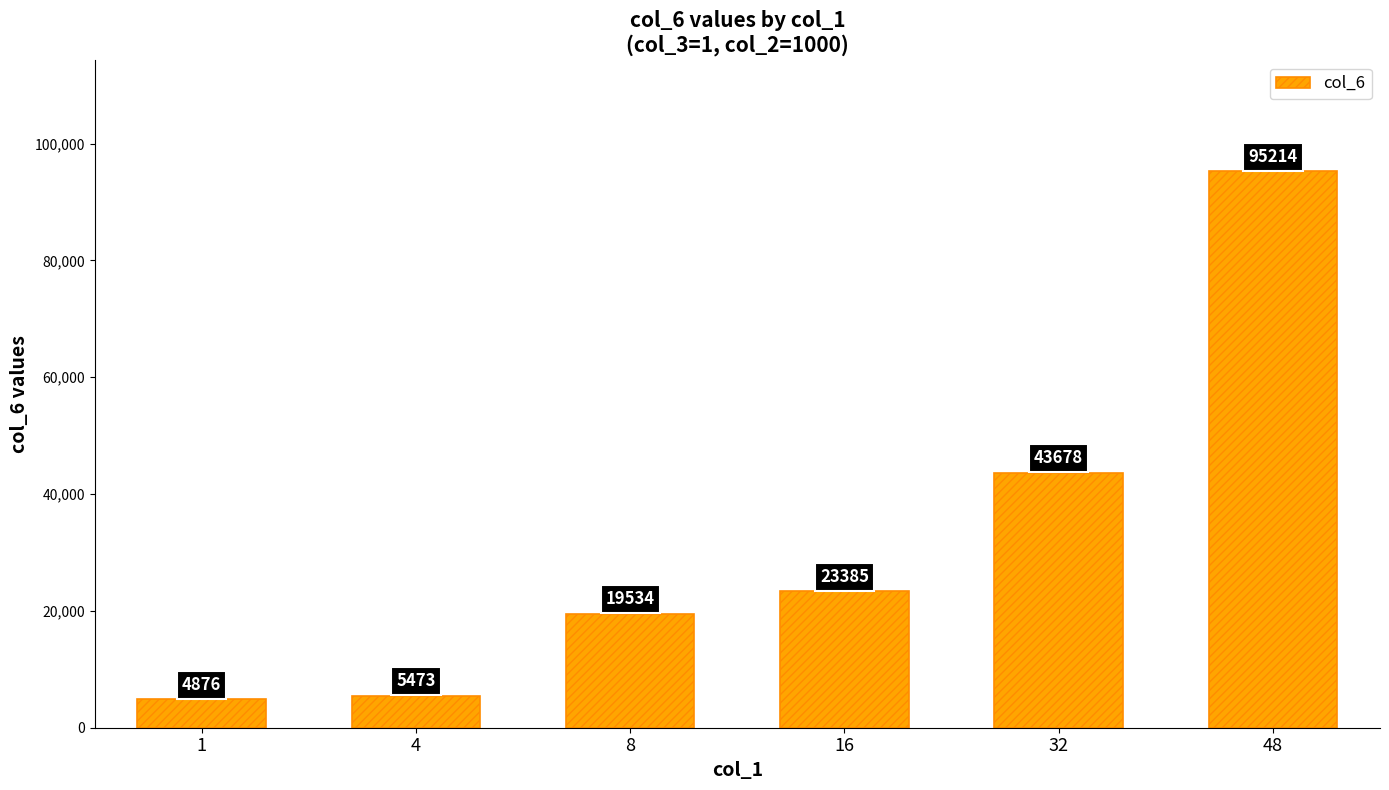

Reading left to right, transcribe all the data shown in this chart.

1=4876	4=5473	8=19534	16=23385	32=43678	48=95214